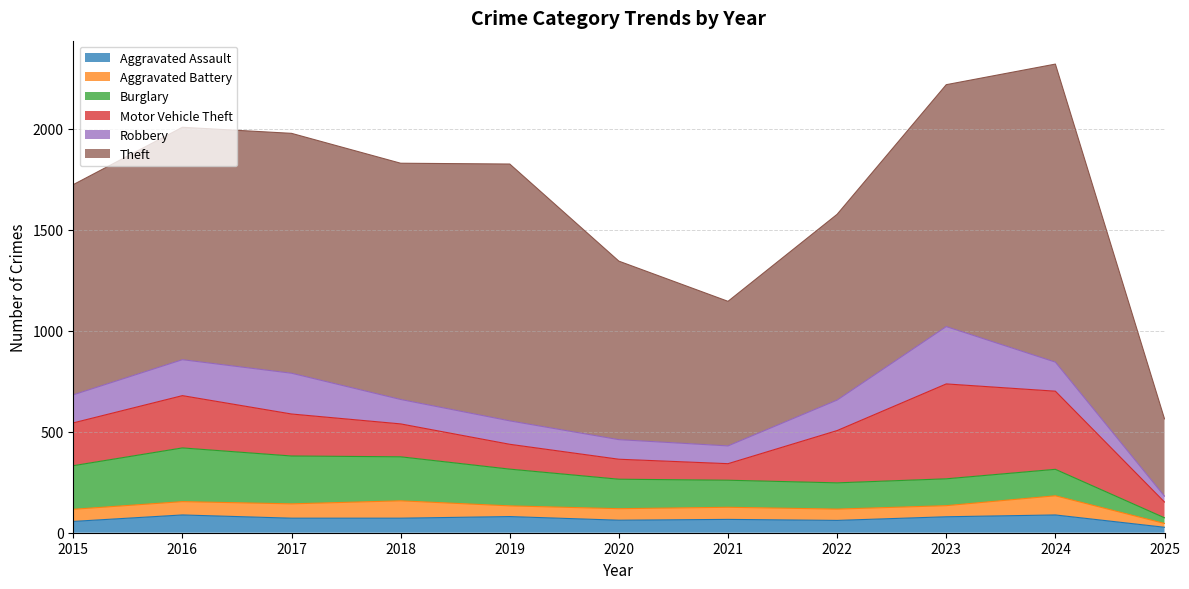

The value of Aggravated Battery at 2023 is 30. True or false?

False